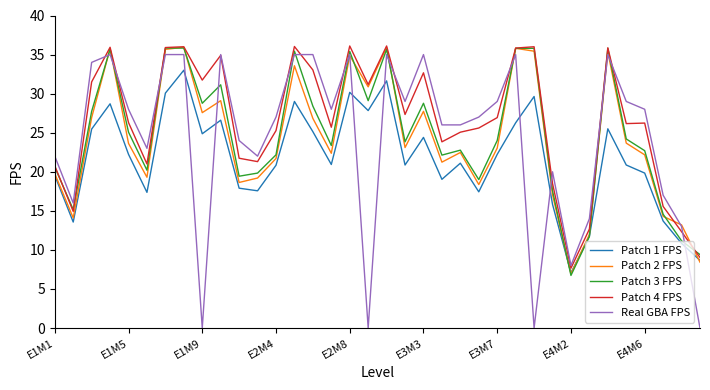

What is the average value of the Patch 4 FPS series?

26.5